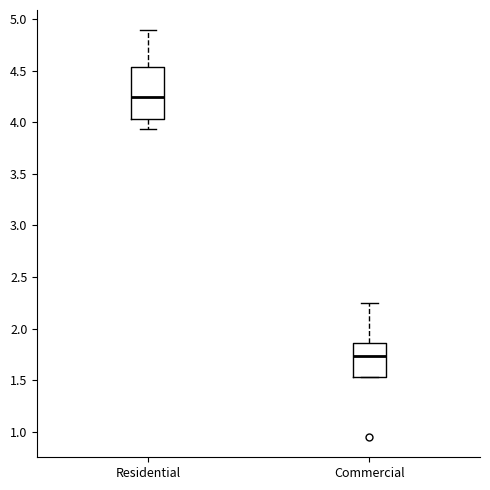

Where does the upper whisker of the box for Residential end on the y-axis? The values are not printed on the chart, so give them approximately, as read against the axis.

4.90